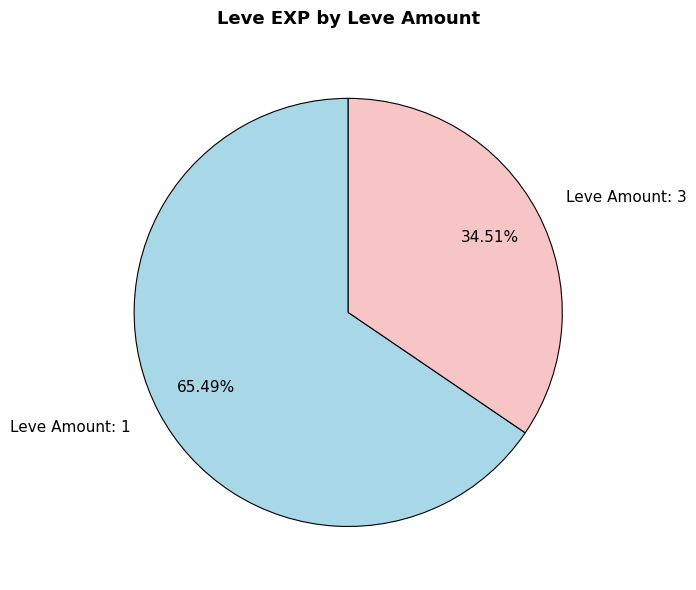

Do Leve Amount: 3 and Leve Amount: 1 together represent more than half of the pie?

Yes